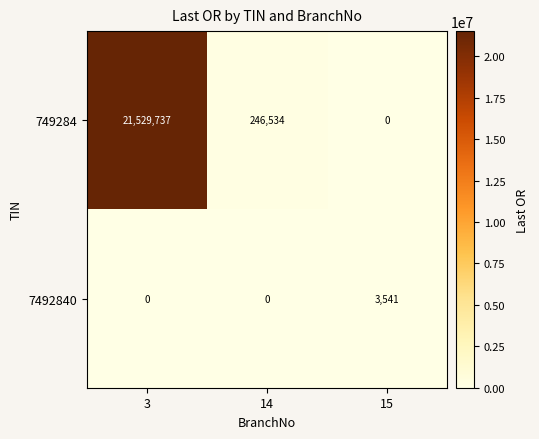

Reading left to right, list all the values displayed in this chart.

749284: 3=21529737	14=246534	15=0
7492840: 3=0	14=0	15=3541